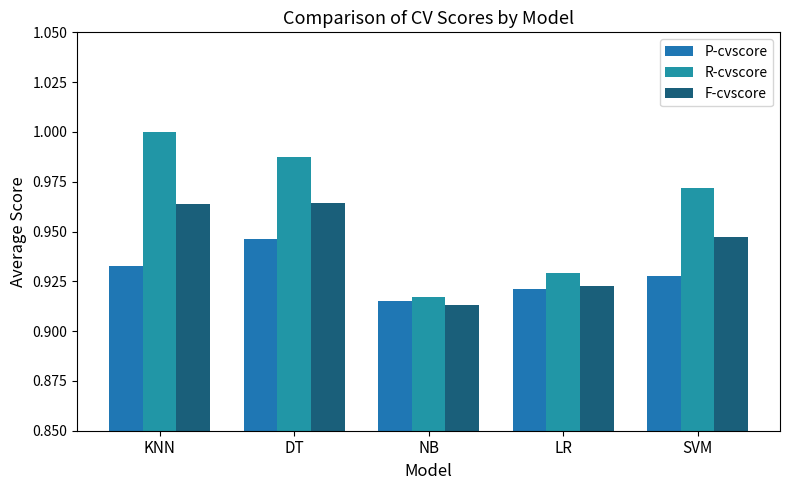

What is the value of the F-cvscore bar at the 4th from the left?

0.9